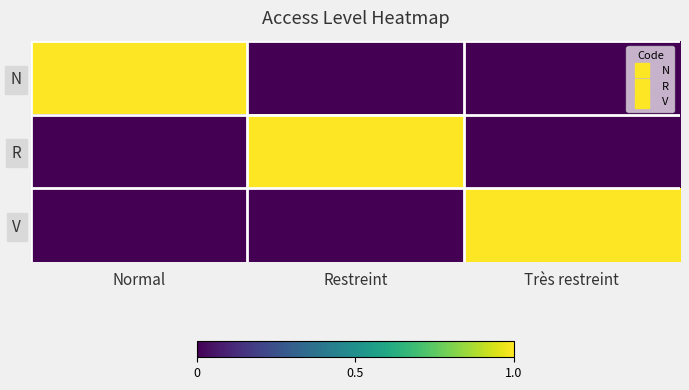

Which series has the largest total across all categories?

N